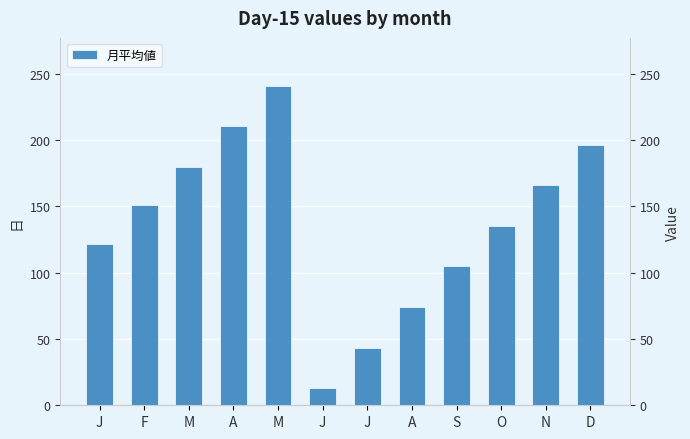

Which has a higher value, S or F?

F